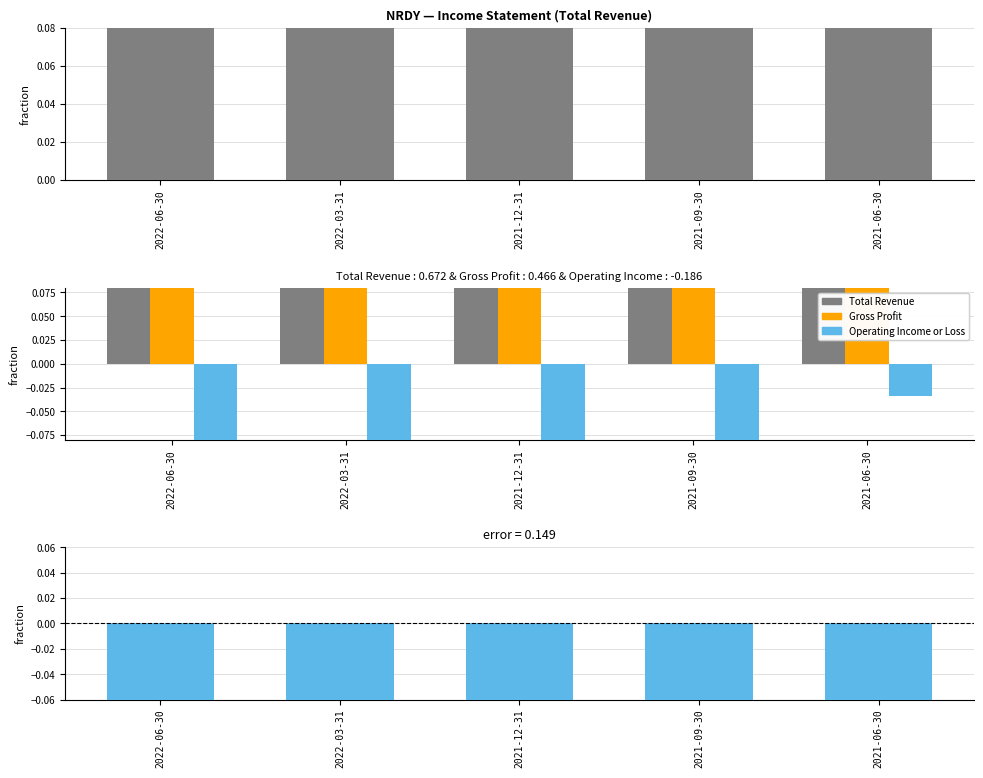

What are all the series names shown in the legend?

Total Revenue, Gross Profit, Operating Income or Loss